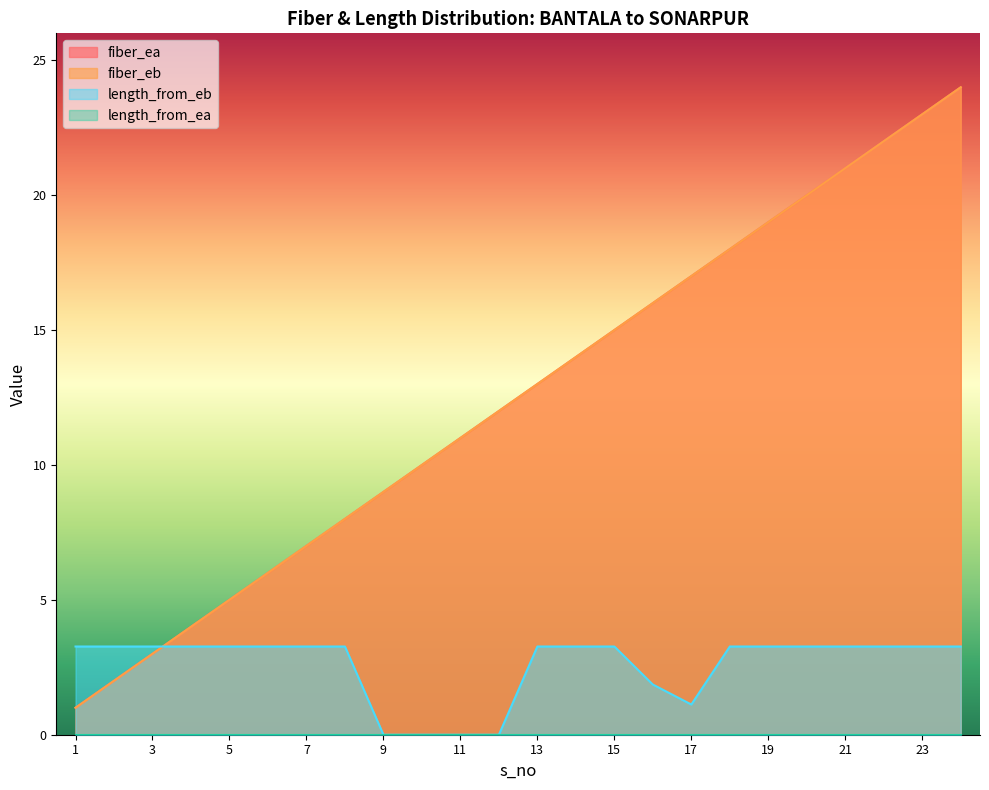

Does the chart display data point markers on the line(s)?

No